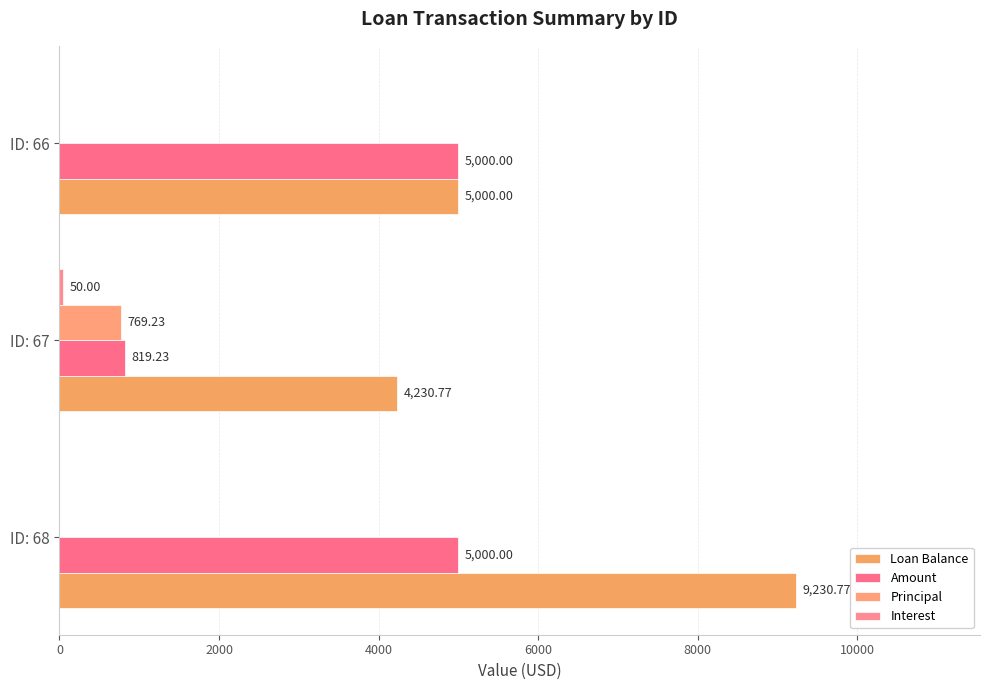

Count the number of categories in the chart.

3